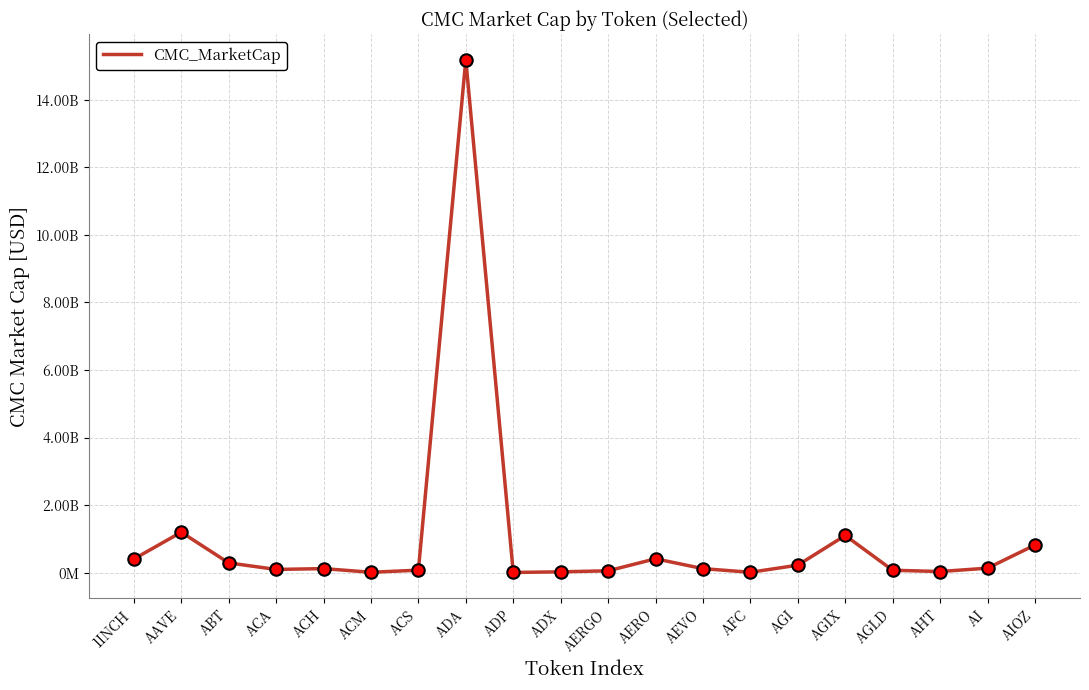

Approximately how many times larger is the value at ADA compared to AAVE?

12.7